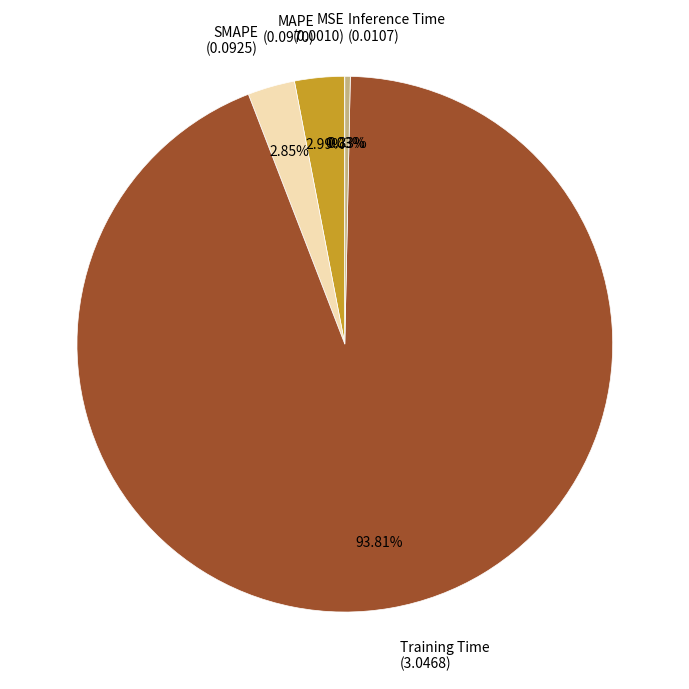

To the nearest percent, what is the difference between the largest and smallest slice percentages?

94%